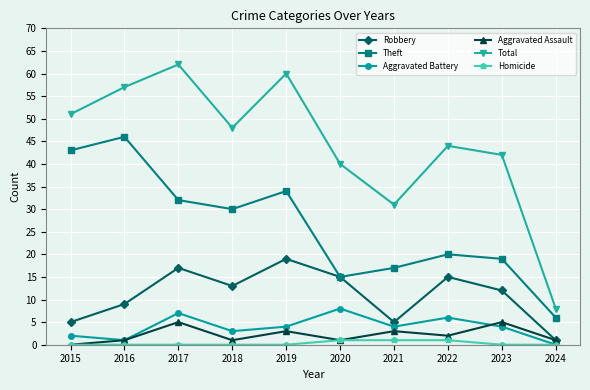

Is it true that Robbery equals 9 at 2016?

True